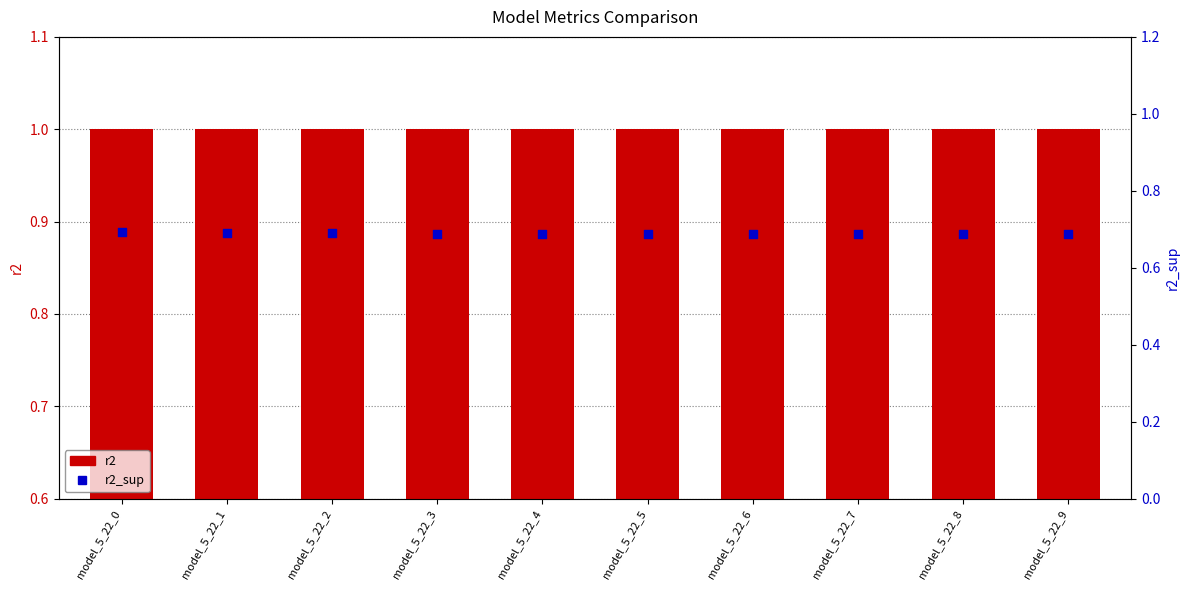

What are all the series names shown in the legend?

r2, r2_sup